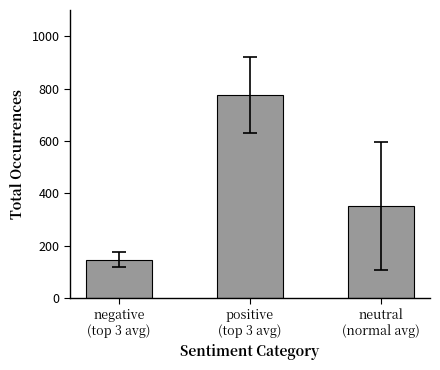

What position from the right is positive
(top 3 avg)?

2